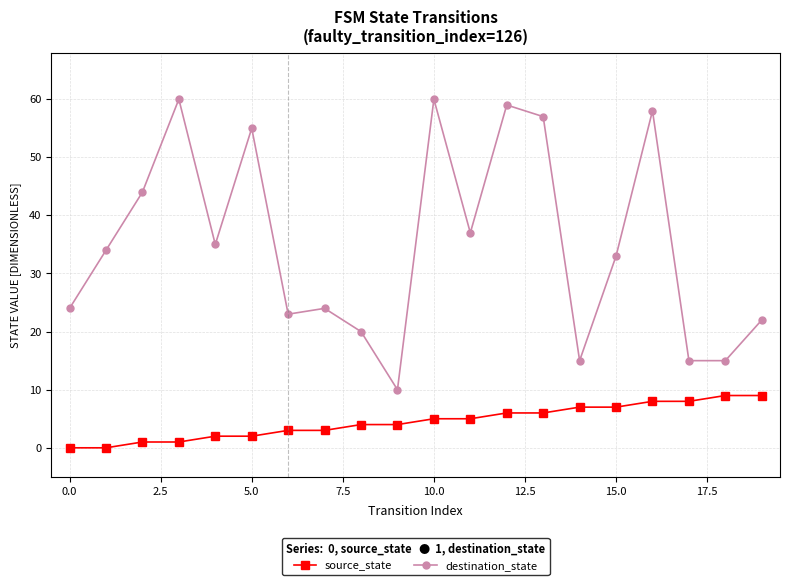

What is the average value of the destination_state series?

35